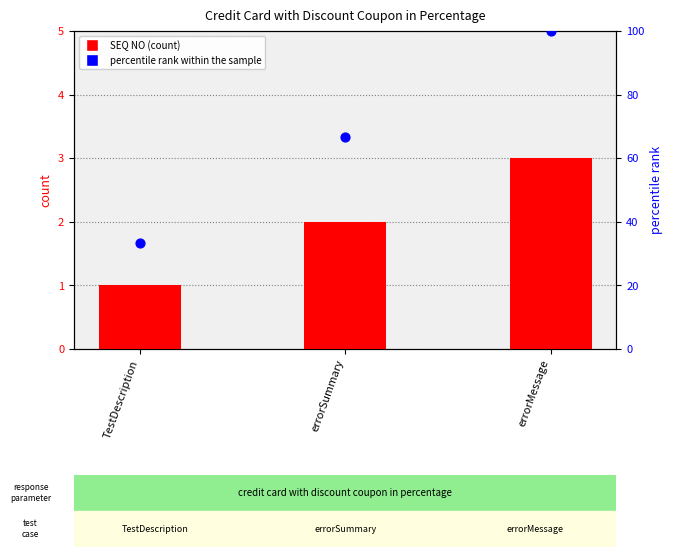

At which category is the sum across all series the highest?

errorMessage